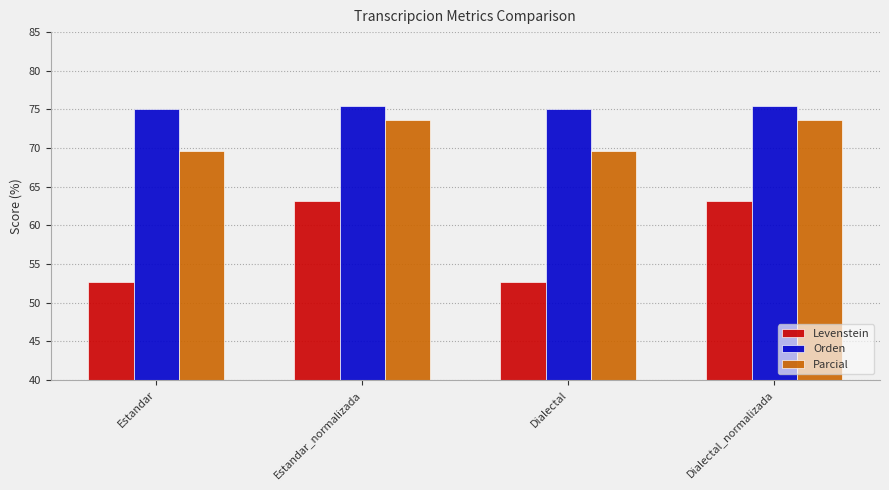

What is the minimum value shown in the chart?

52.6